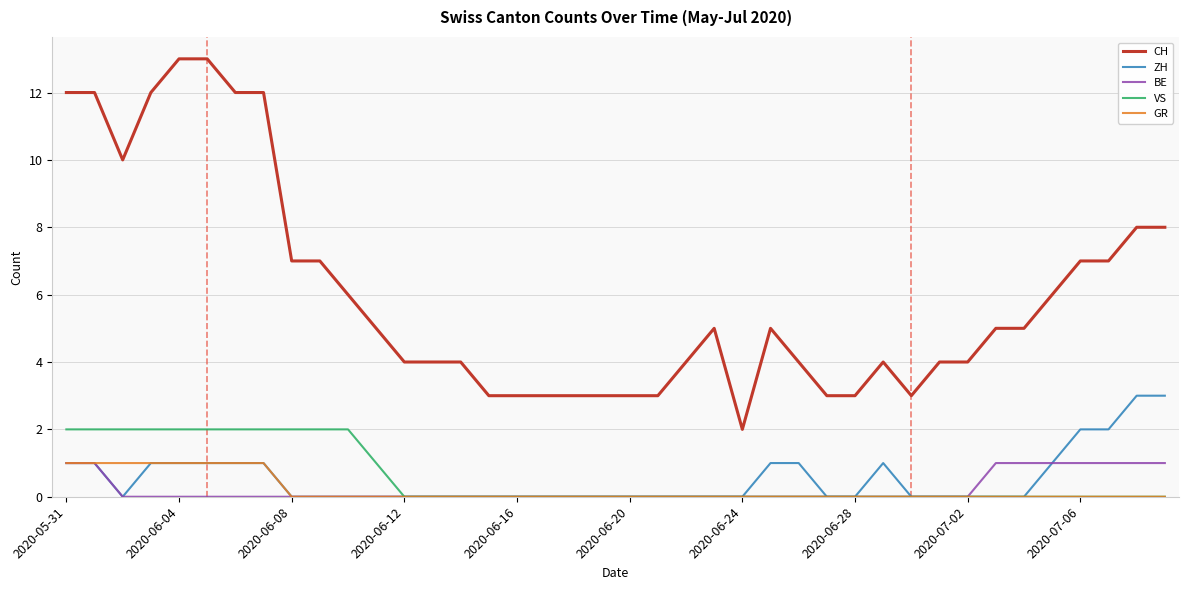

Which series has the largest range (max minus min)?

CH